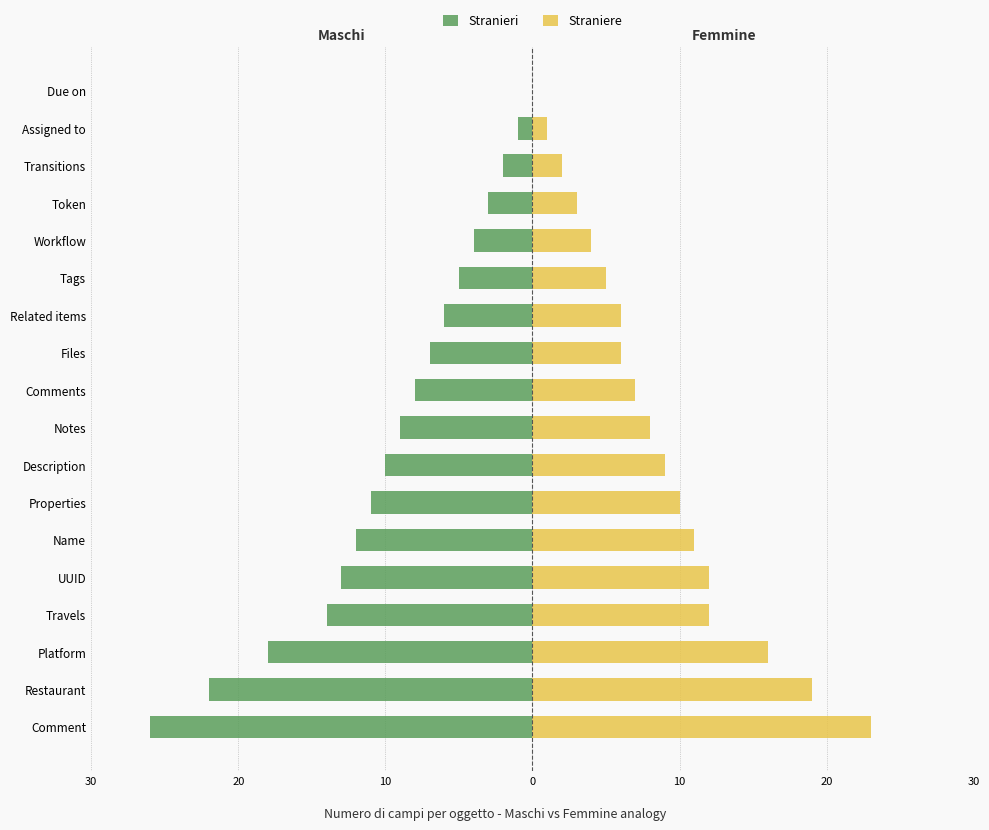

The value of Straniere at Transitions is 1. True or false?

False